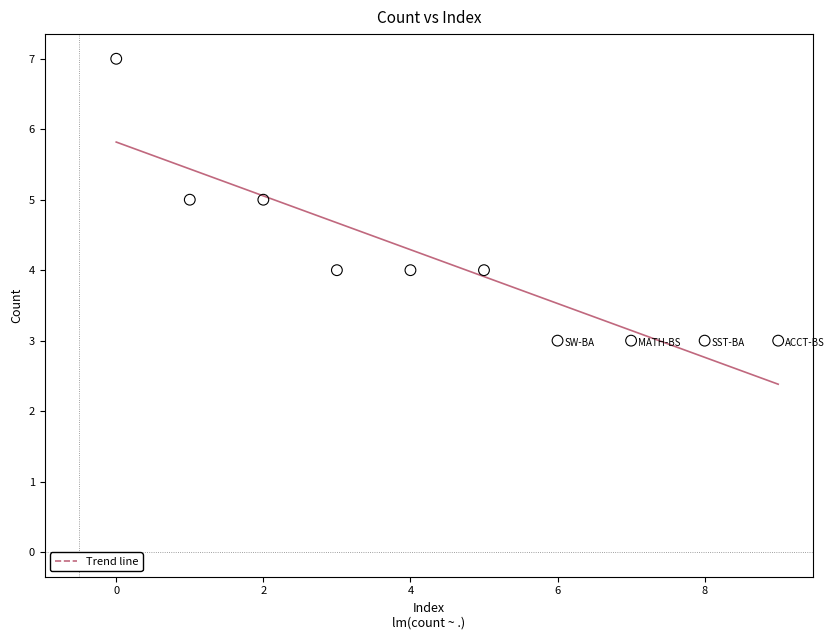

What is the average Y value?

4